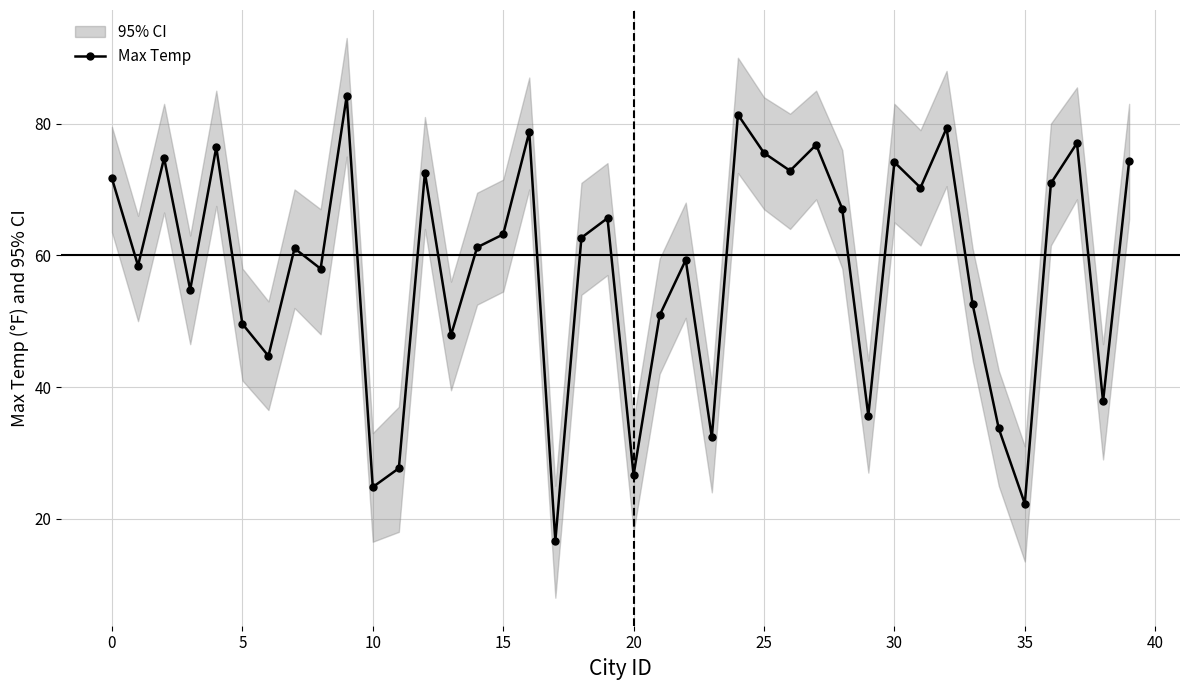

Approximately how many times larger is the value at 29 compared to 31?

0.5